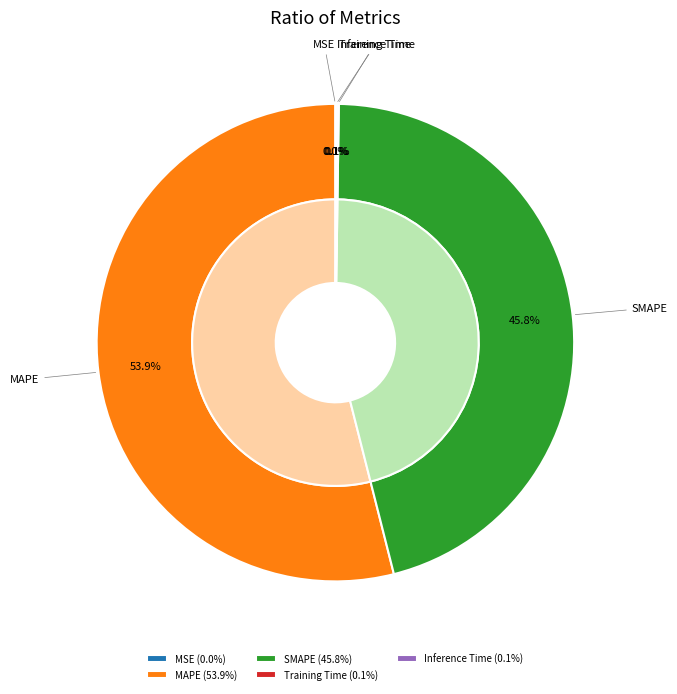

To the nearest percent, what is the difference between the largest and smallest slice percentages?

54%